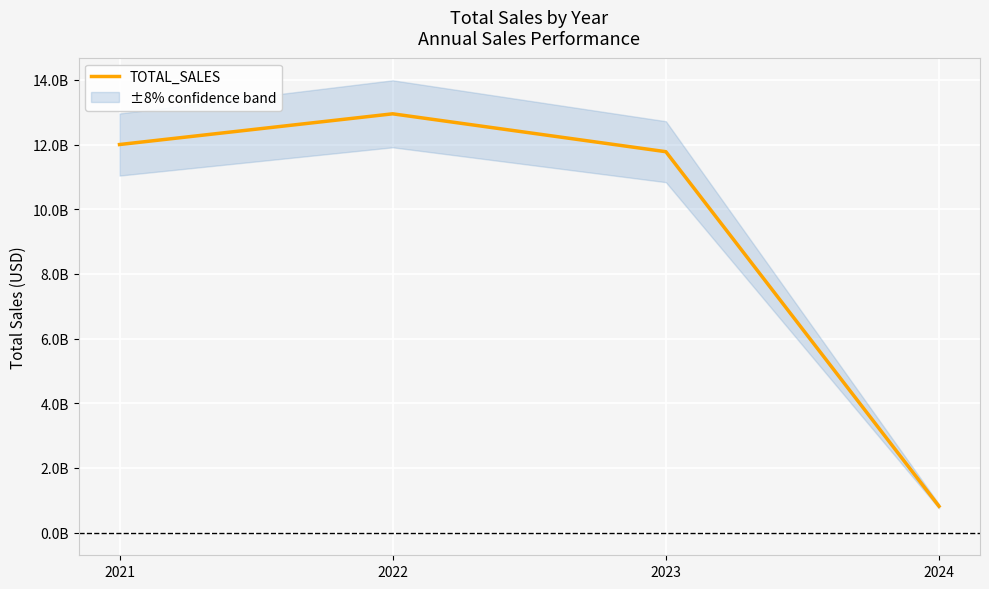

Rank the categories by value from highest to lowest.

2022, 2021, 2023, 2024